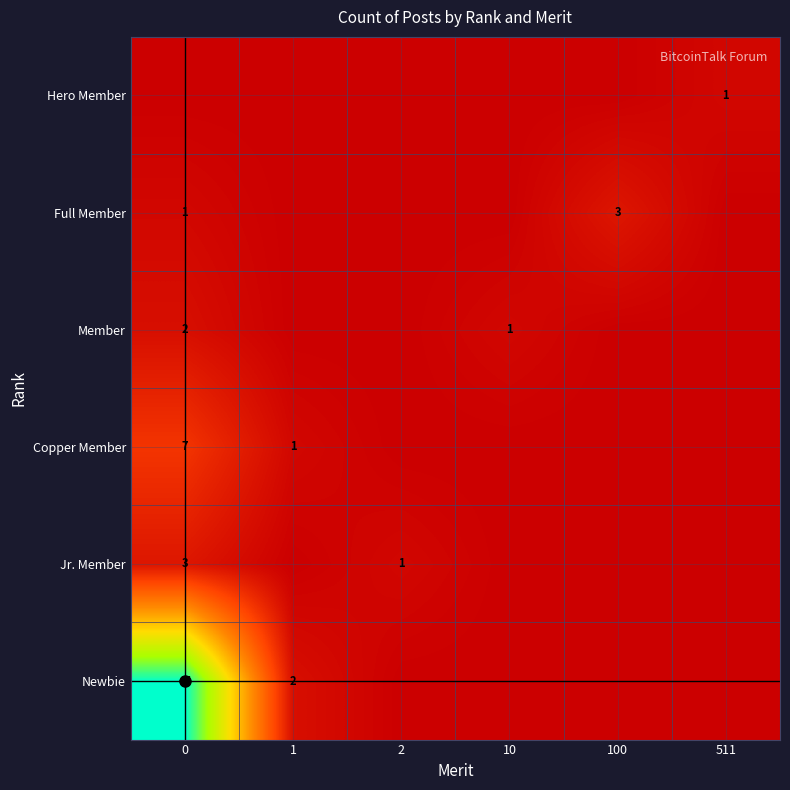

The Newbie series shows 30 at 0. True or false?

False